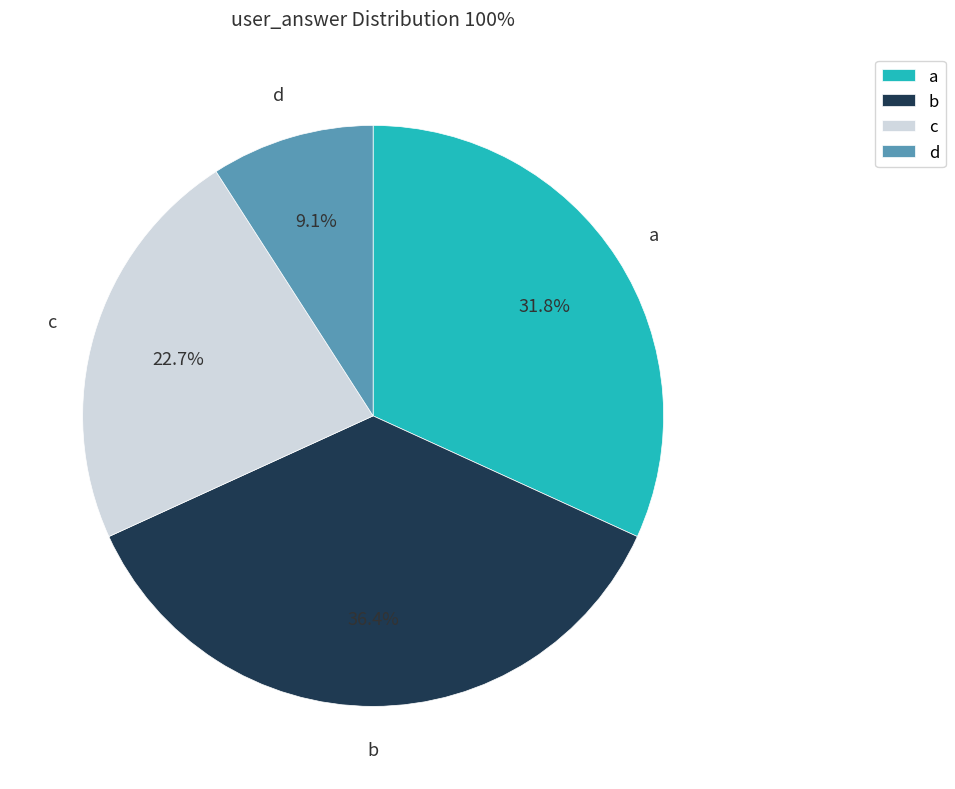

True or false: a accounts for 55% of the total.

False